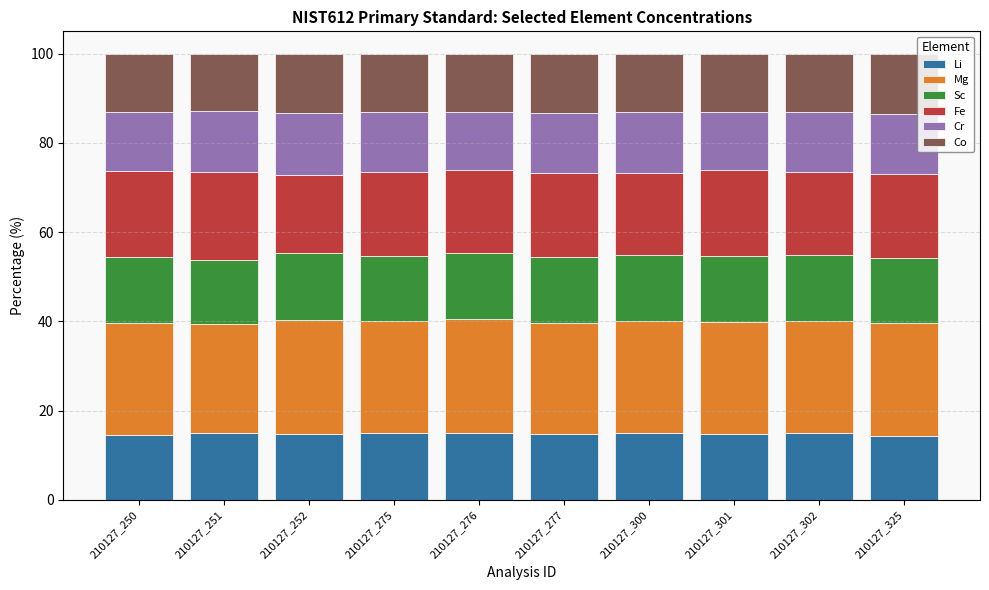

What is the maximum value for Li?

15.1